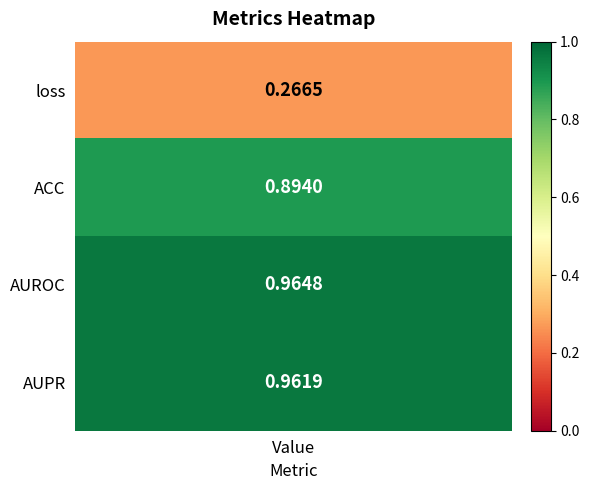

List the labels in order of value, smallest first.

loss, ACC, AUPR, AUROC